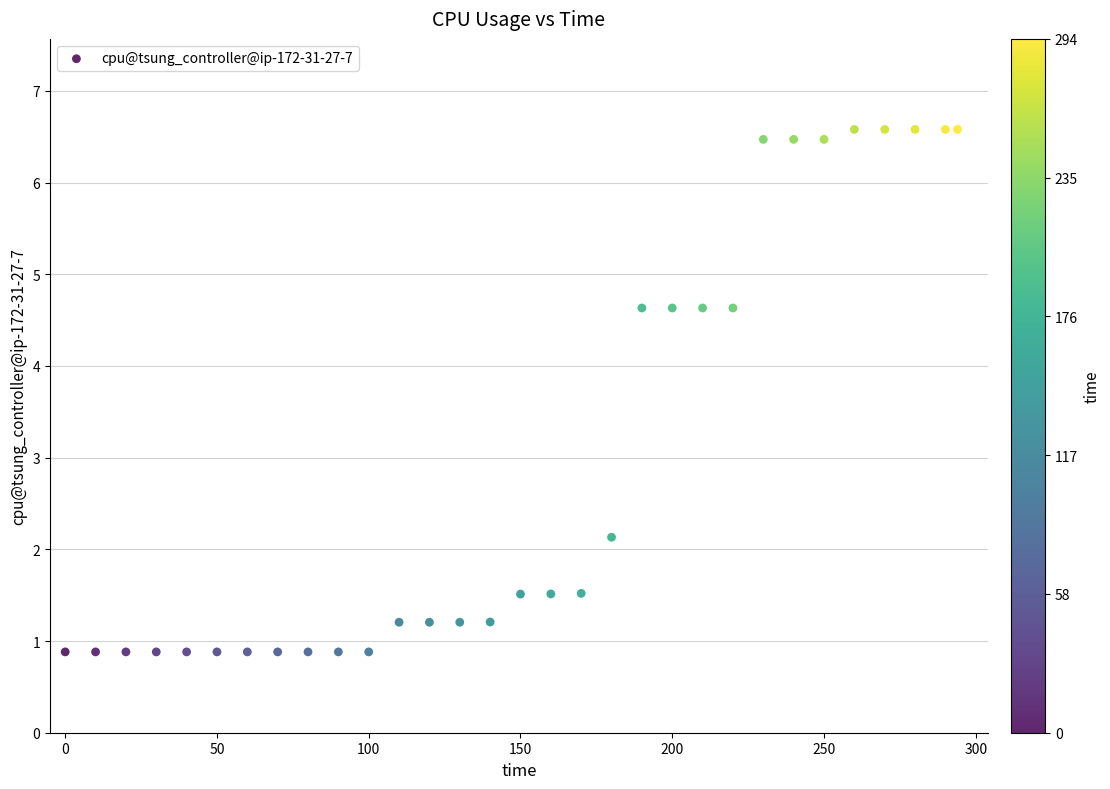

What is the range of Y values (max minus min)?

5.7